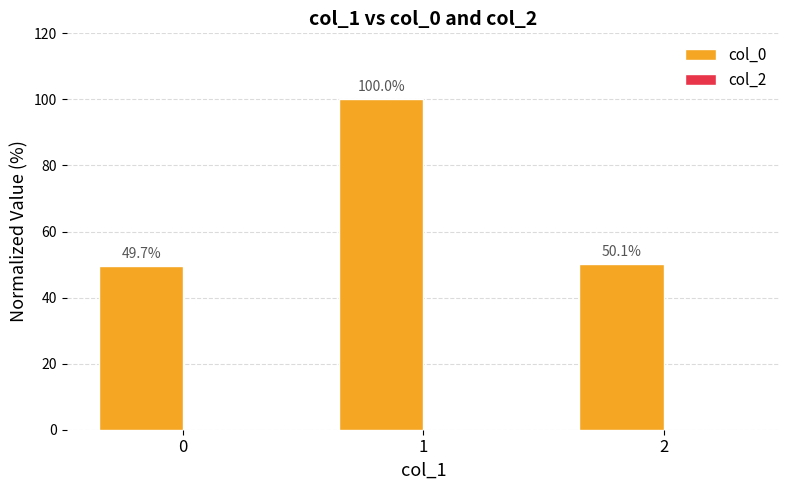

The chart shows a value of 12.7 at 0. True or false?

False